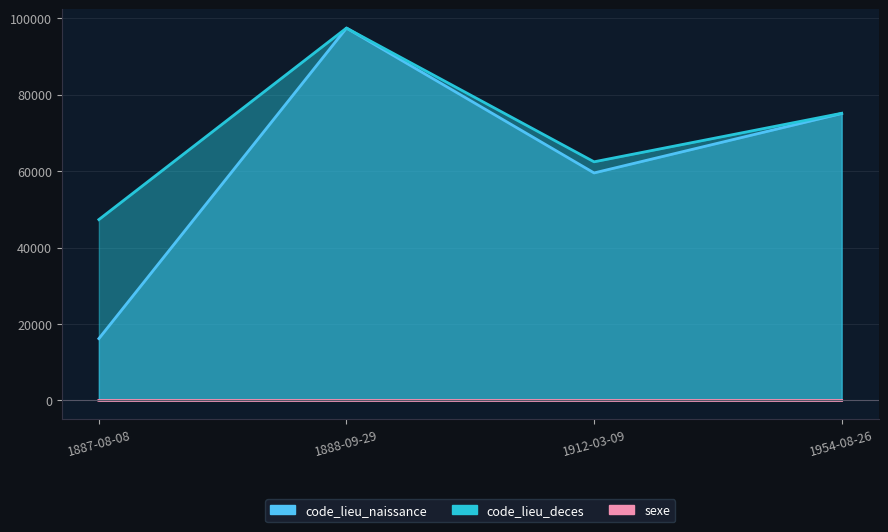

True or false: code_lieu_deces and code_lieu_naissance intersect in this chart.

True